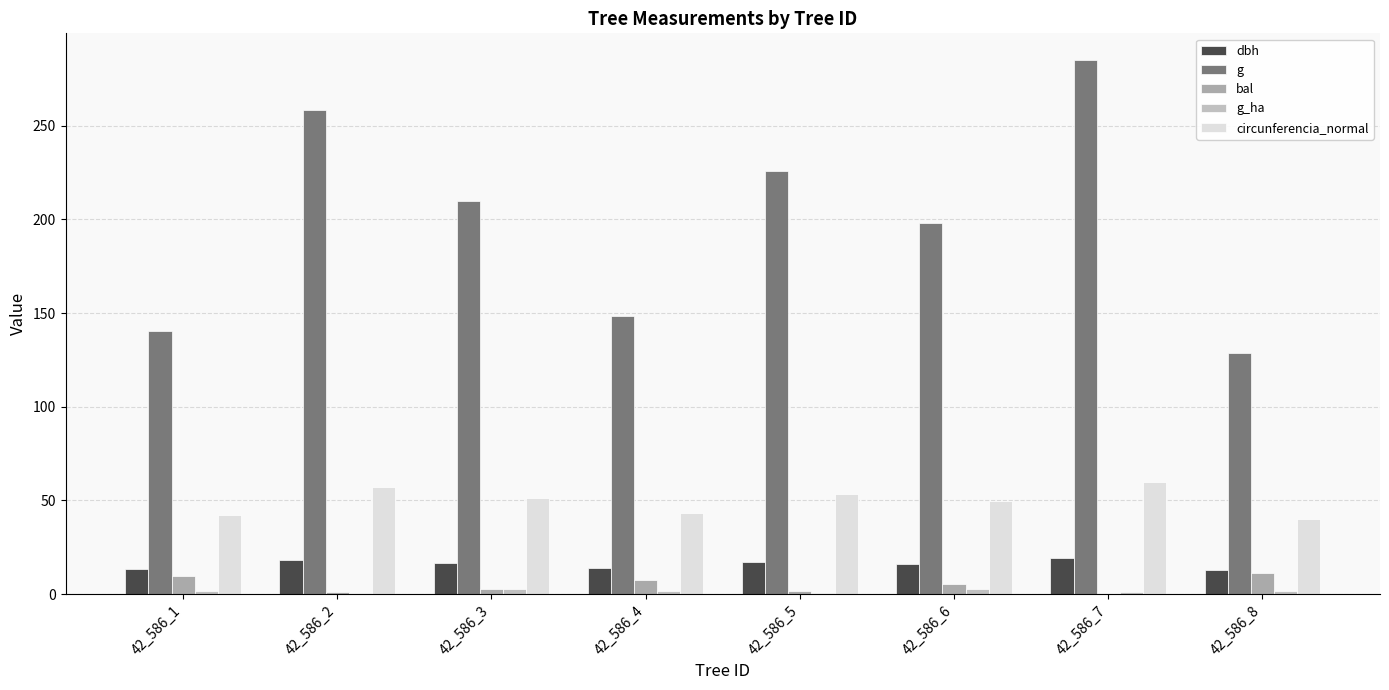

Is it true that g equals 140.5 at 42_586_1?

True